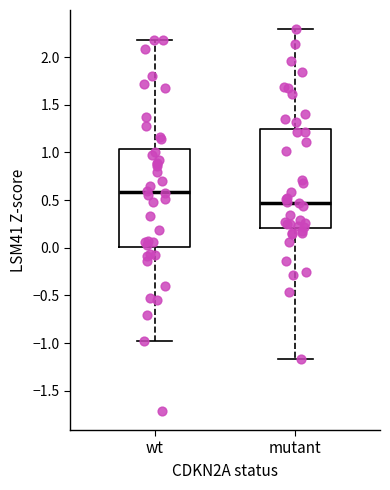

Reading left to right, read every box against the y-axis: the position of its median line, the range the box covers, and the ends of its whiskers. The values are not printed on the chart, so give them approximately, as read against the axis.

wt: median 0.60, box 0.00 to 1.05, whiskers -1.00 to 2.20
mutant: median 0.45, box 0.20 to 1.25, whiskers -1.15 to 2.30